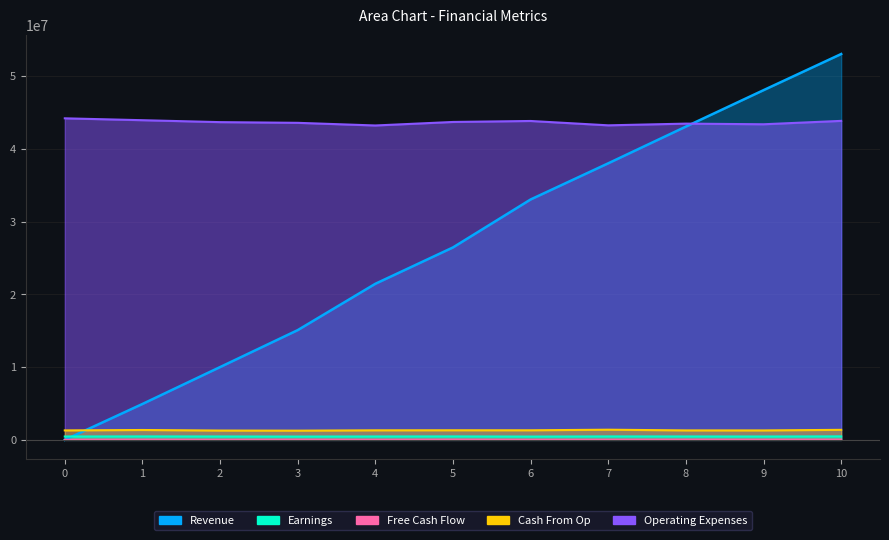

Is the value of Free Cash Flow at 5 greater than the value of Revenue at 3?

No